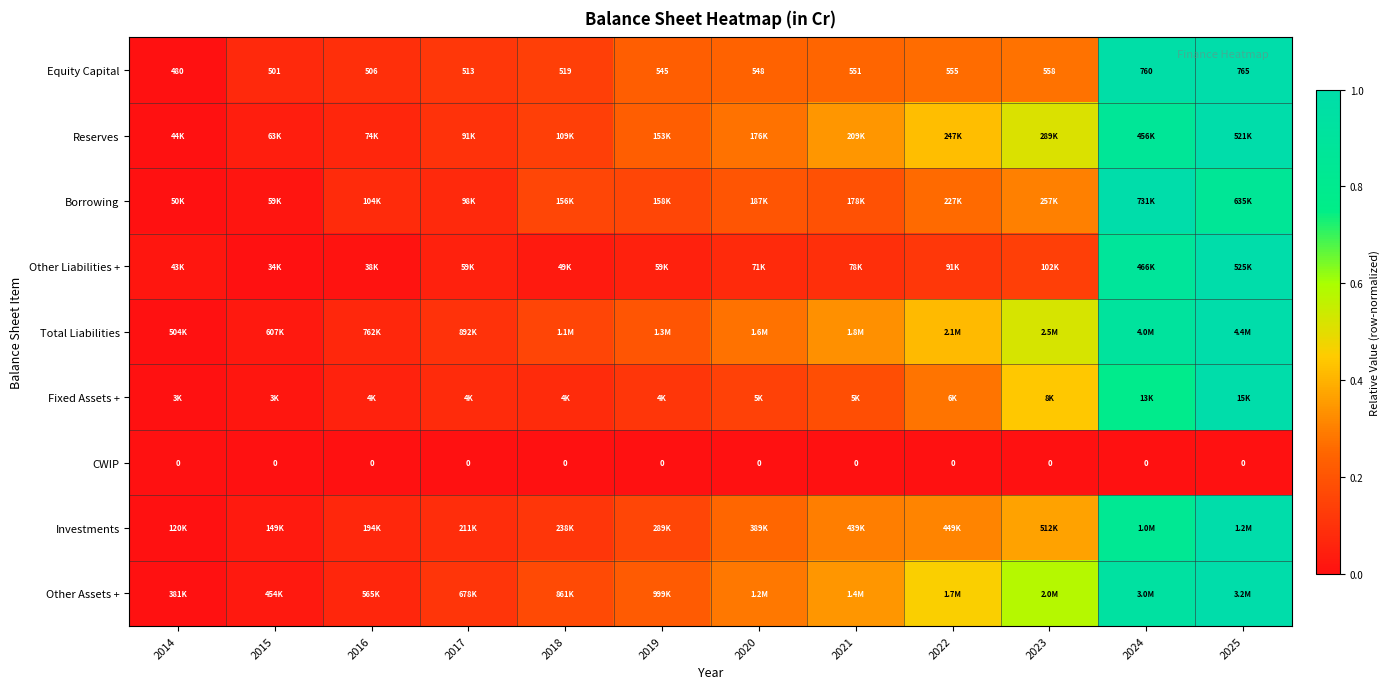

At how many categories does at least one series exceed 0?

12